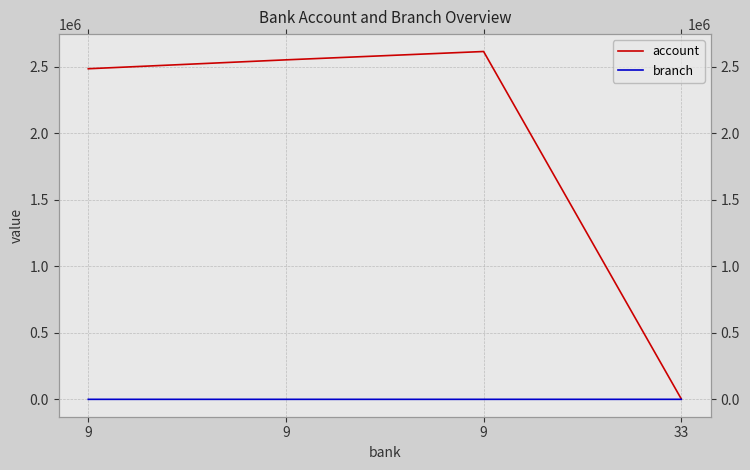

Is the value of account at 33 greater than the value of branch at 9?

Yes